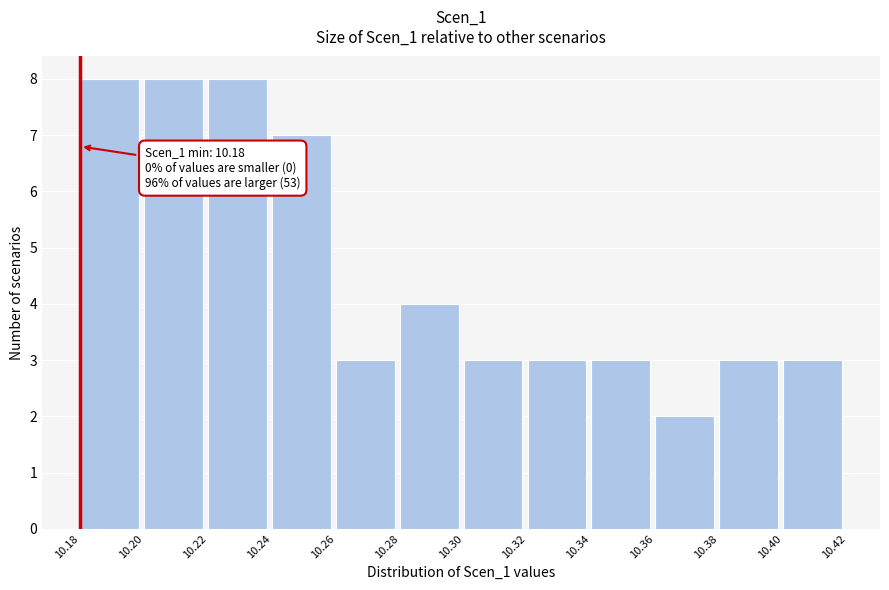

Reading left to right, transcribe all the data shown in this chart.

8	8	8	7	3	4	3	3	3	2	3	3